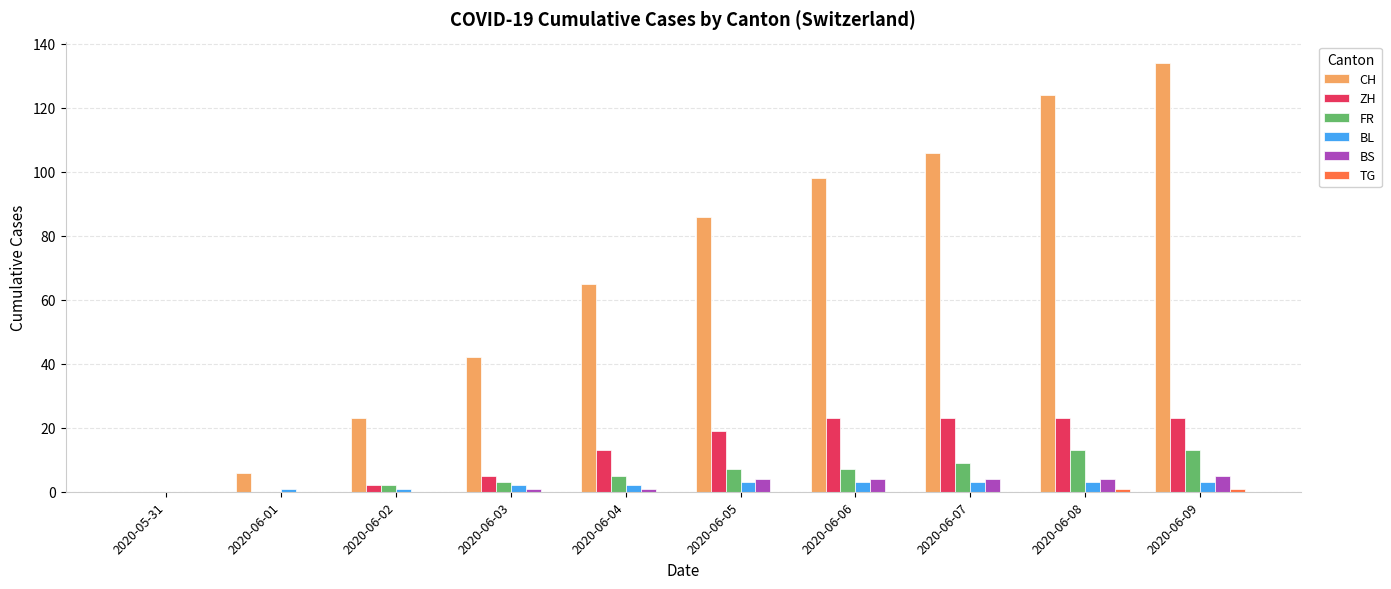

At which category is the sum across all series the highest?

2020-06-09